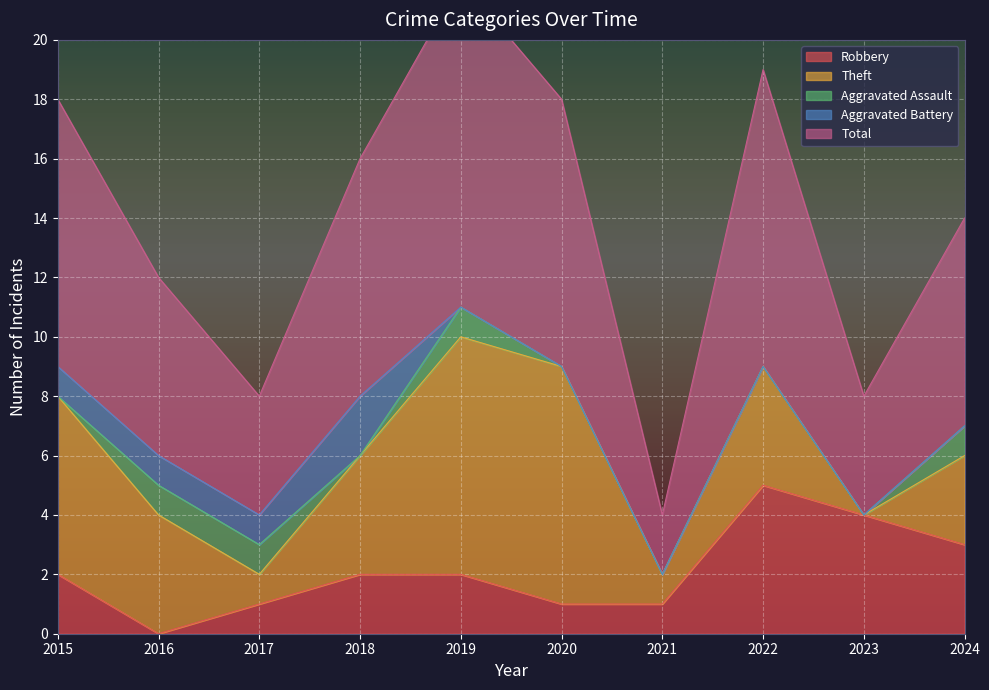

Does the chart display data point markers on the line(s)?

No